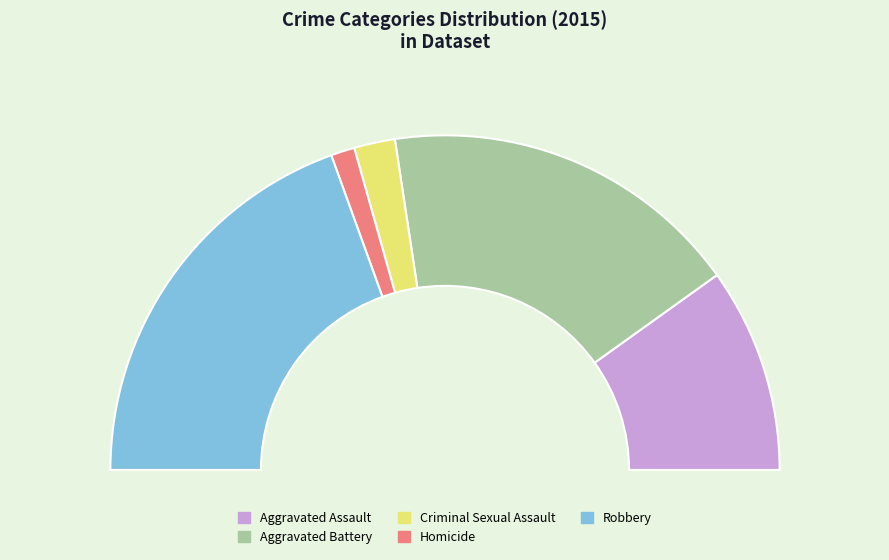

To the nearest percent, what is the combined percentage of Criminal Sexual Assault and Aggravated Battery?

39%